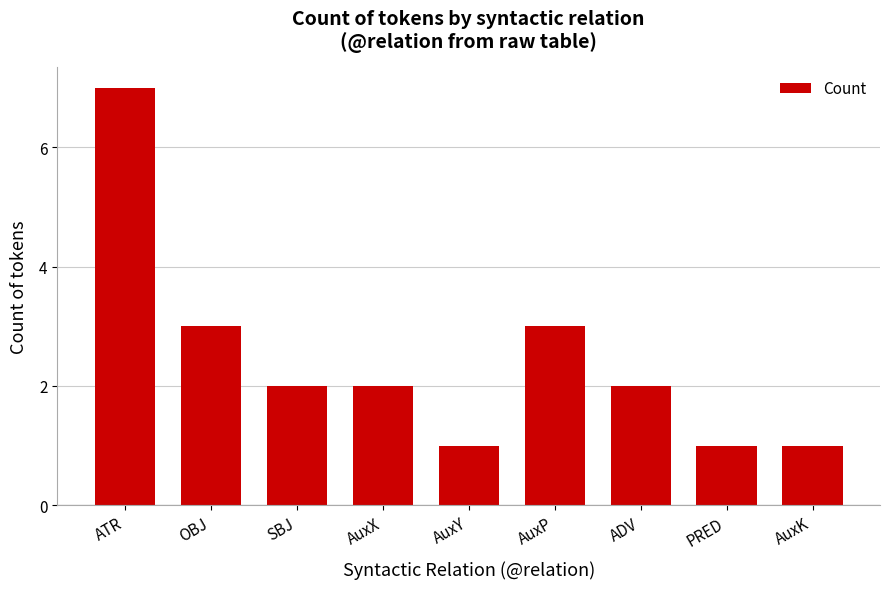

Reading left to right, transcribe all the data shown in this chart.

ATR=7	OBJ=3	SBJ=2	AuxX=2	AuxY=1	AuxP=3	ADV=2	PRED=1	AuxK=1